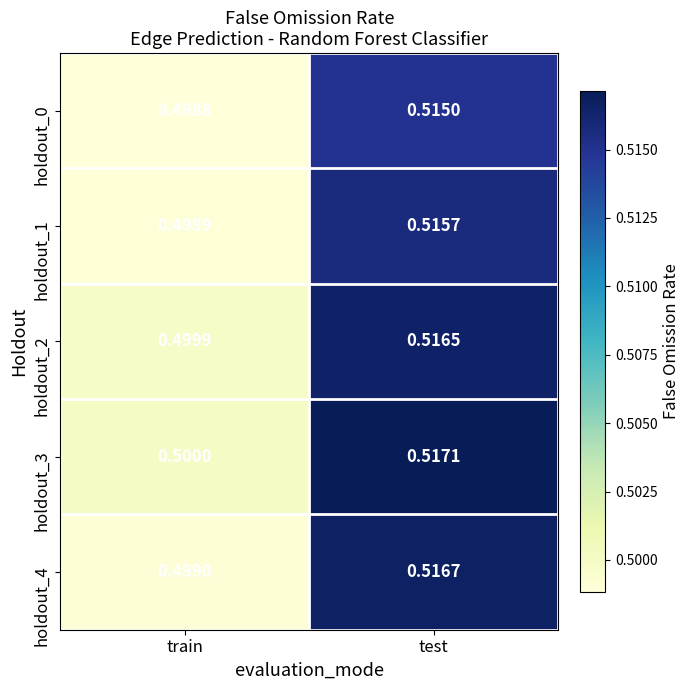

Where is holdout_2 nearest to the value 0?

train